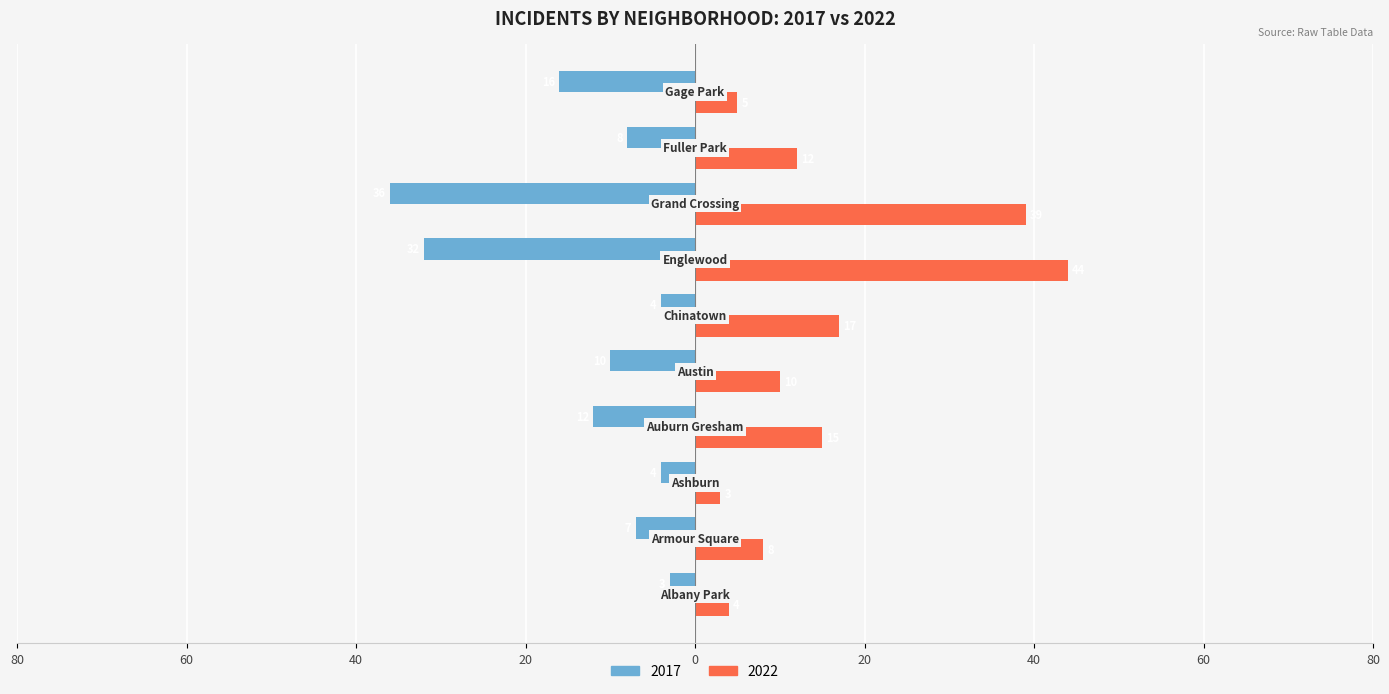

What are all the series names shown in the legend?

2017, 2022